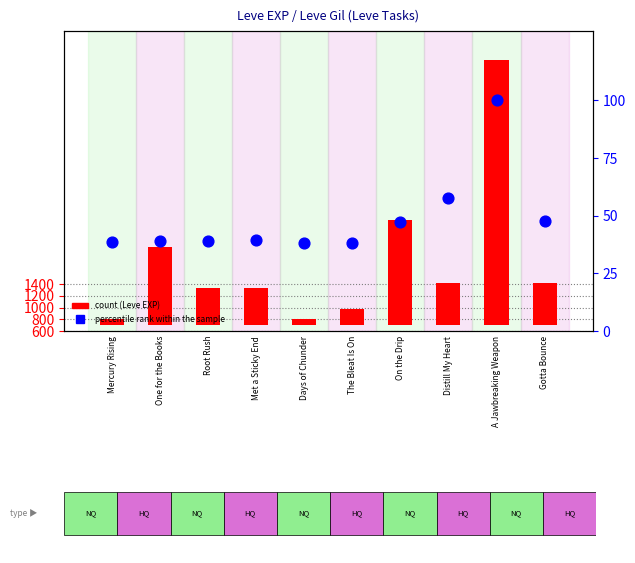

What is the ratio of the value at Root Rush to the value at One for the Books?

1.0